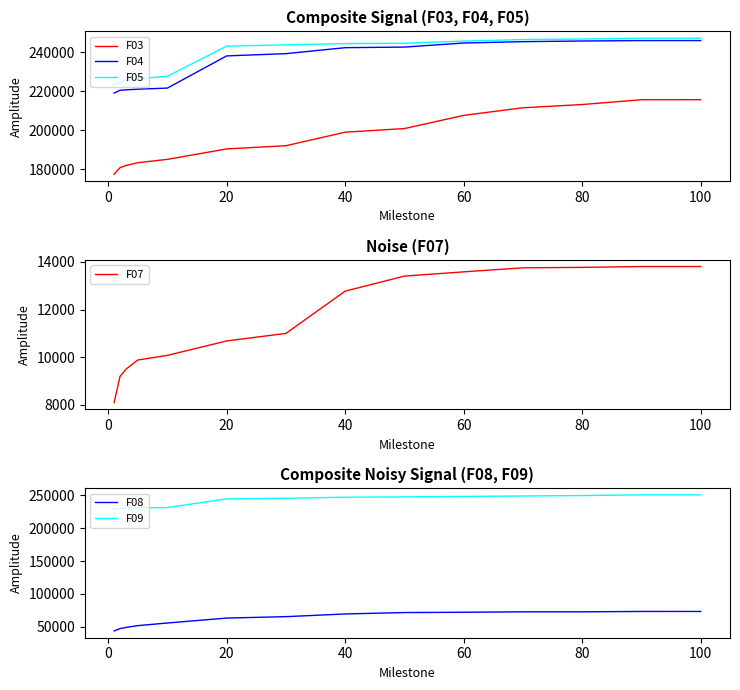

What is the value of the F07 point at the 7th from the left?

10999.4